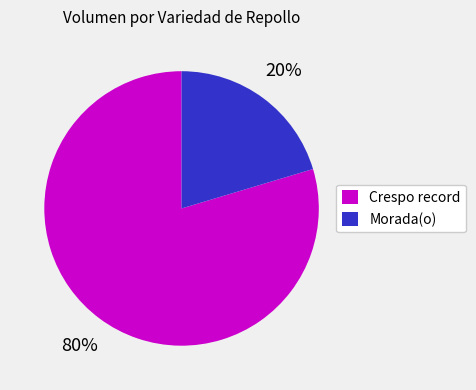

Is there any slice that represents more than half of the pie?

Yes